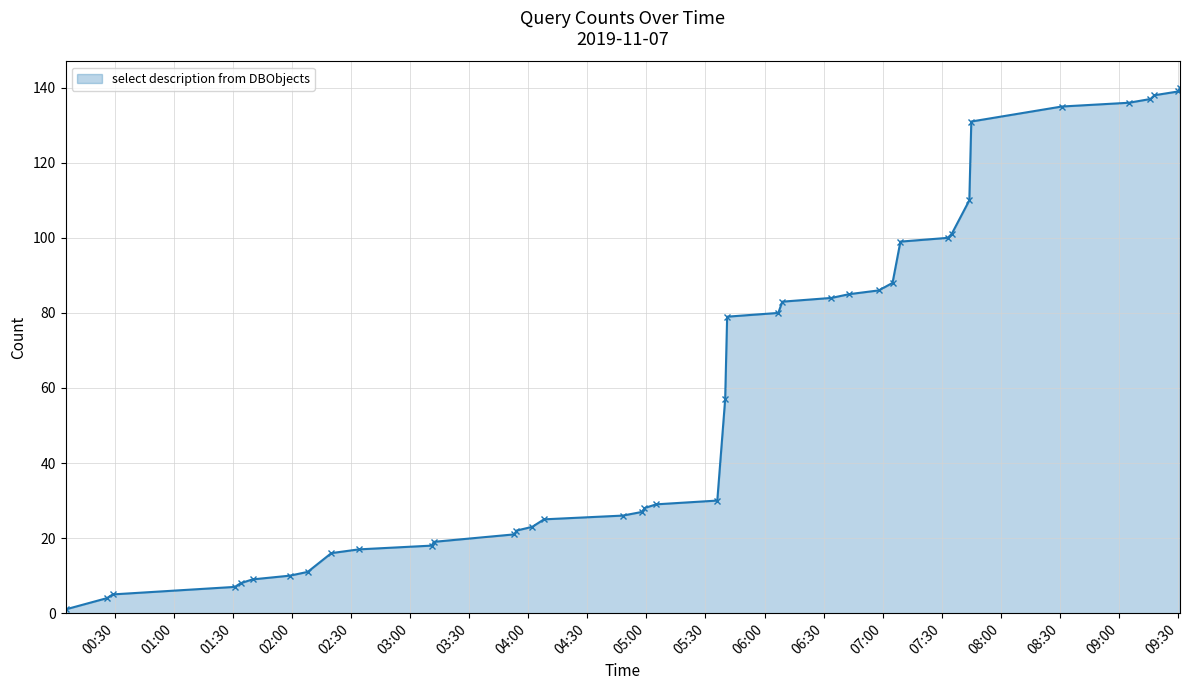

What is the greatest value displayed?

140